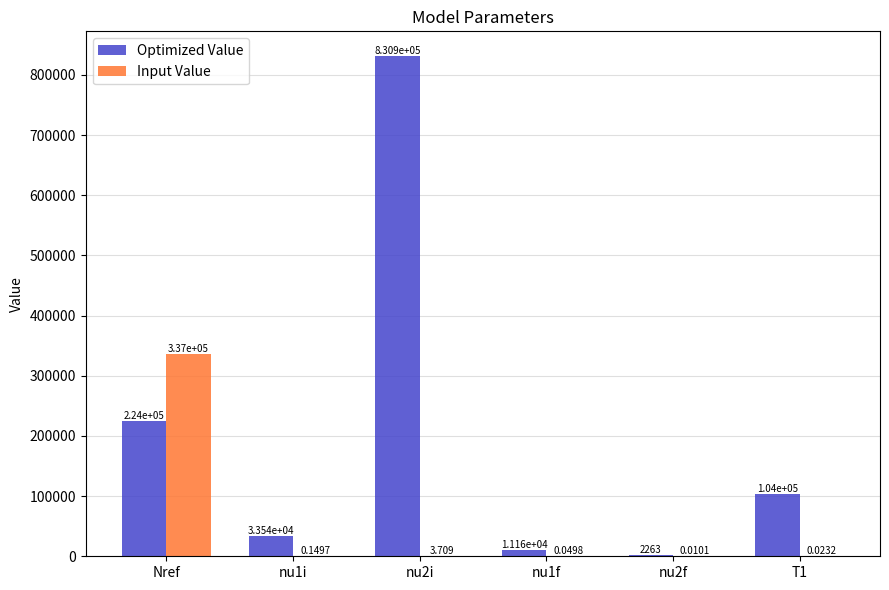

True or false: Optimized Value has a value of 1330696.6 at nu2i.

False